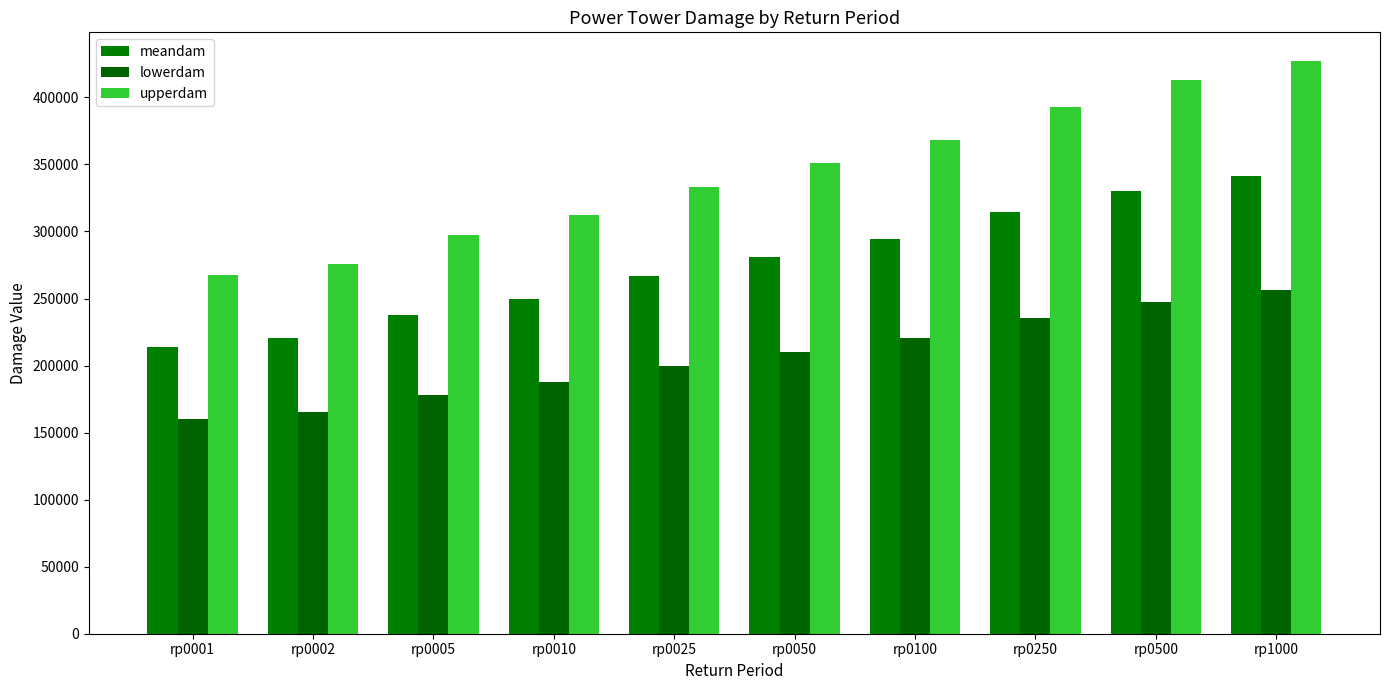

The upperdam series shows 267427.4 at rp0001. True or false?

True